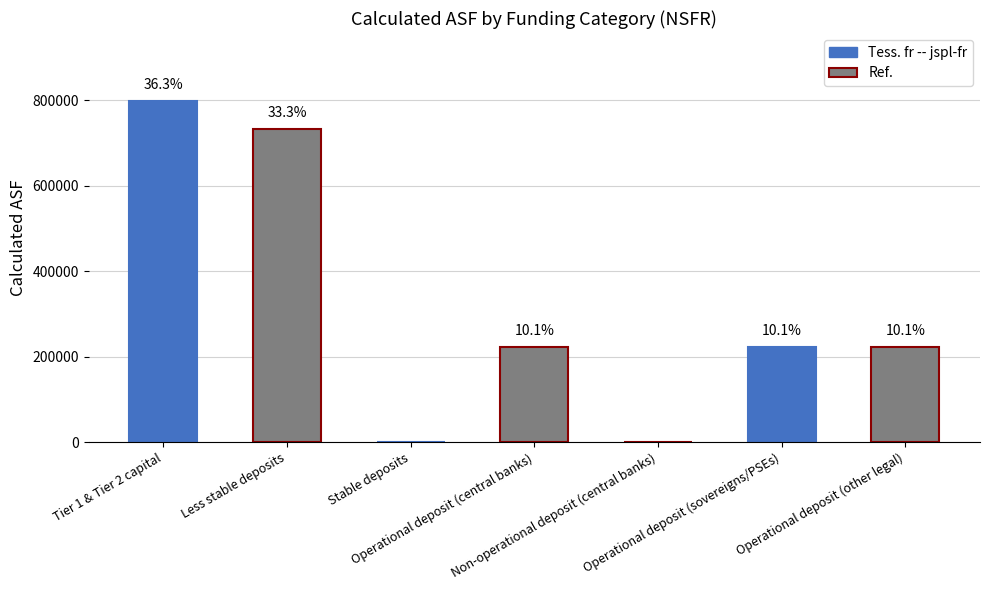

List the labels in order of value, largest first.

Tier 1 & Tier 2 capital, Less stable deposits, Operational deposit (central banks), Operational deposit (sovereigns/PSEs), Operational deposit (other legal), Stable deposits, Non-operational deposit (central banks)